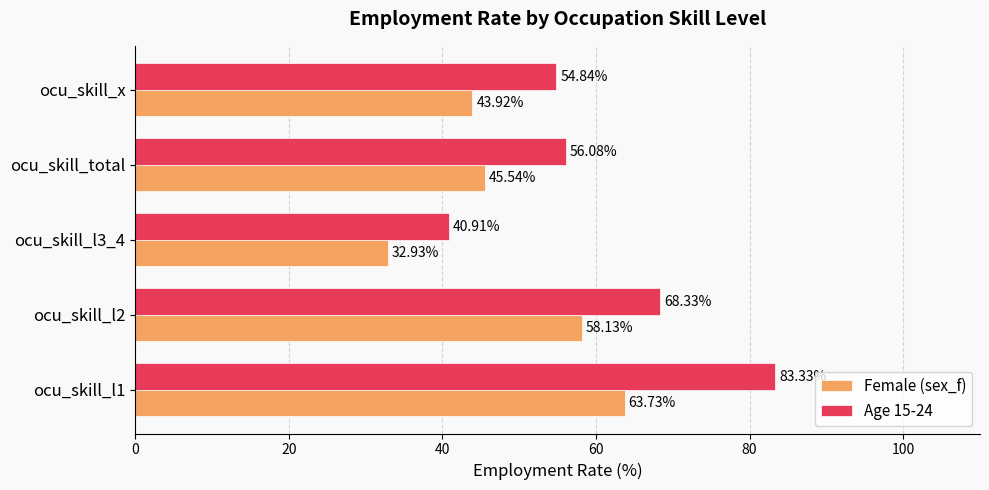

At which label is Female (sex_f) closest to 48?

ocu_skill_total